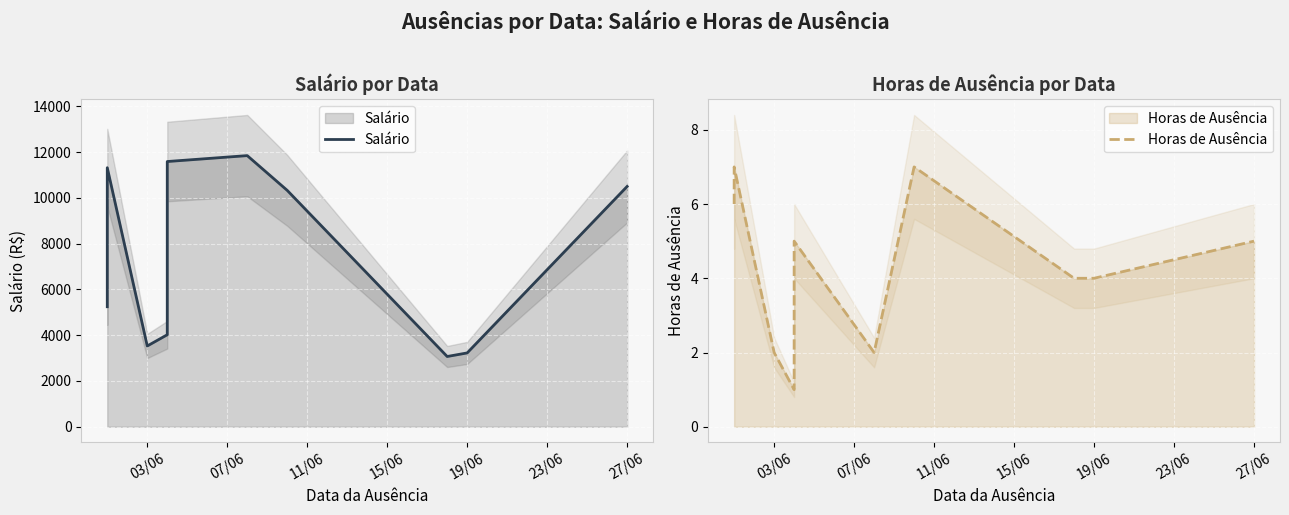

Rank the series by their maximum value, from highest to lowest.

Salário, Horas de Ausência